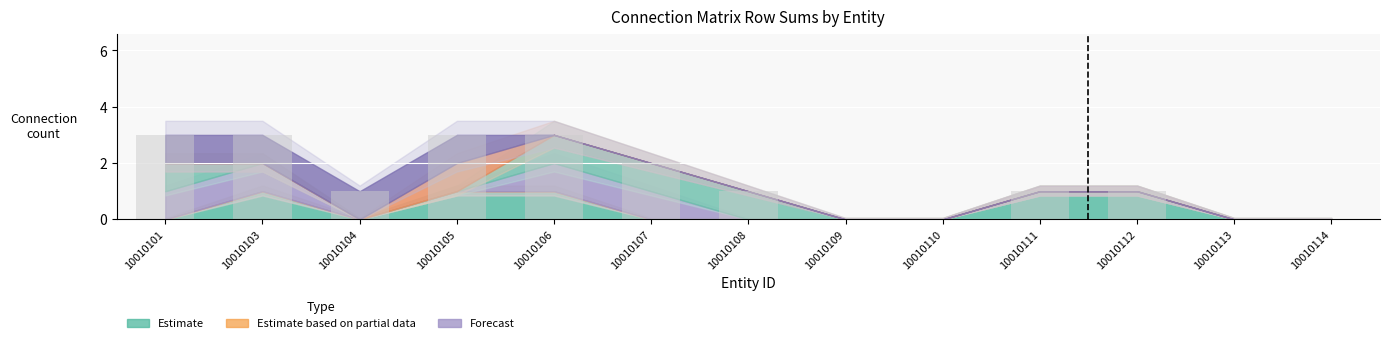

Are the bars horizontal?

No